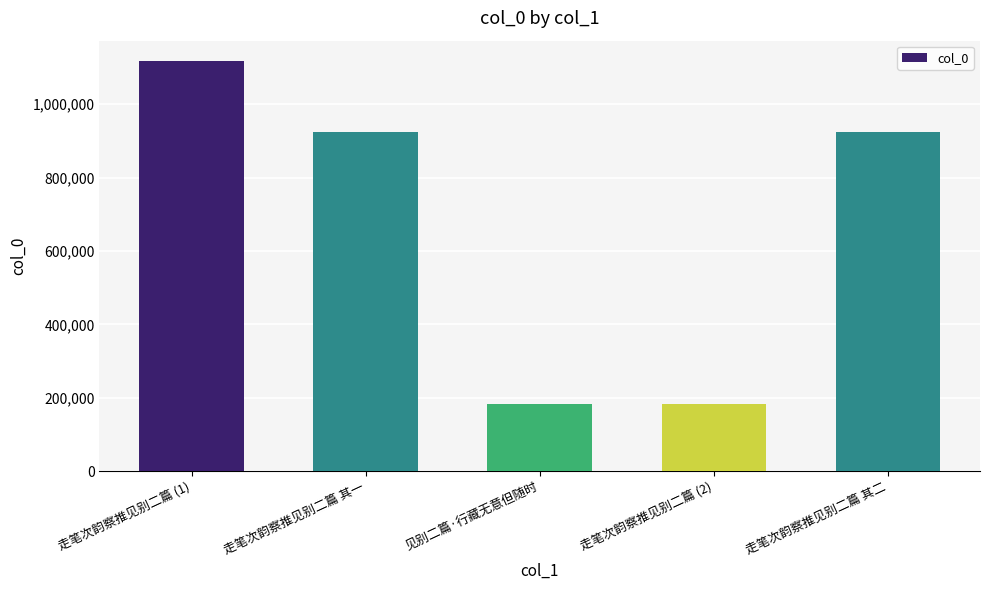

What is the label of the 1st bar from the left?

走笔次韵察推见别二篇 (1)